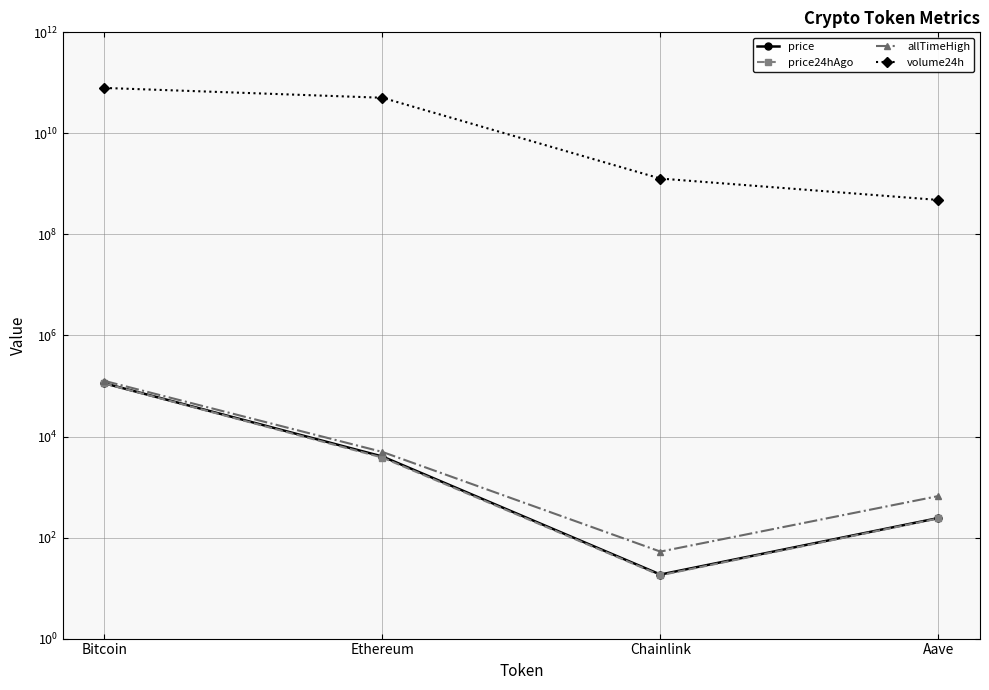

True or false: price and price24hAgo cross at least once.

False